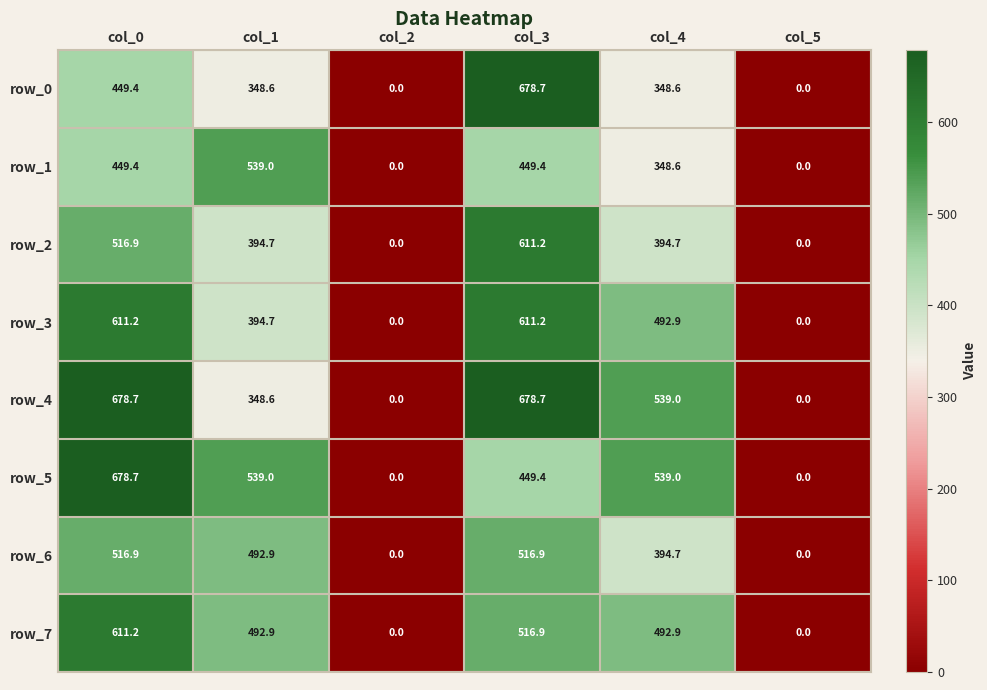

How many distinct data groups are displayed?

8